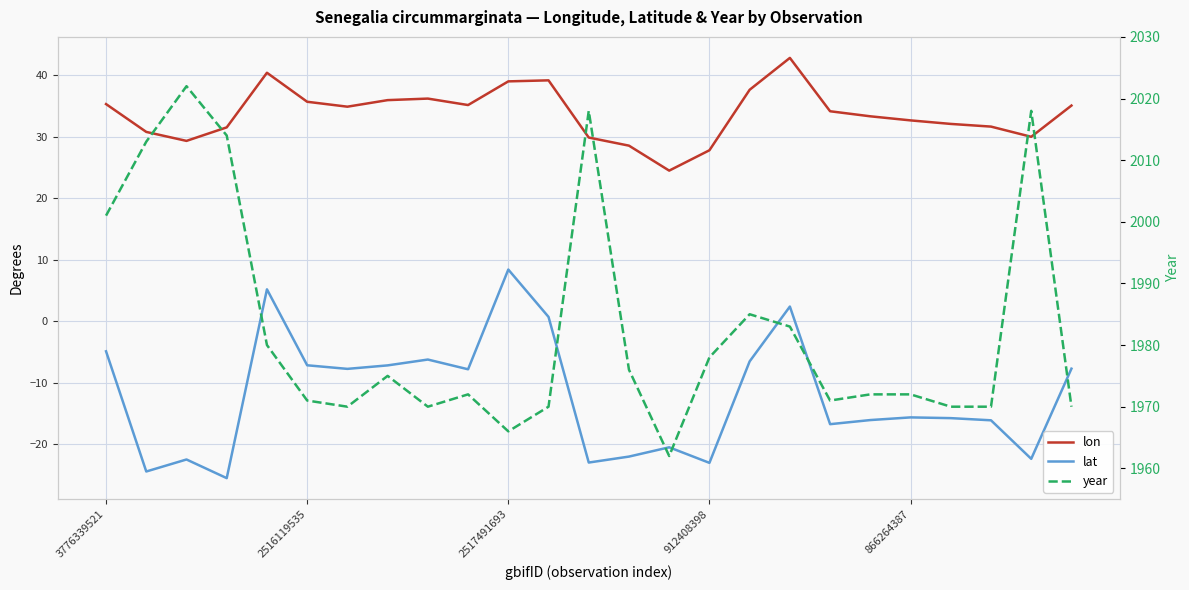

Reading right to left, extract all data points from this chart.

lon: 35.1	30.0	31.7	32.1	32.7	33.4	34.2	42.9	37.7	27.8	24.5	28.6	29.9	39.2	39.0	35.2	36.2	36.0	34.9	35.7	40.4	31.6	29.4	30.8	35.3
lat: -7.7	-22.3	-16.1	-15.7	-15.6	-16.0	-16.7	2.4	-6.5	-23.0	-20.5	-22.0	-22.9	0.7	8.4	-7.8	-6.2	-7.2	-7.7	-7.1	5.2	-25.5	-22.5	-24.4	-4.9
year: 1970.0	2018.0	1970.0	1970.0	1972.0	1972.0	1971.0	1983.0	1985.0	1978.0	1962.0	1976.0	2018.0	1970.0	1966.0	1972.0	1970.0	1975.0	1970.0	1971.0	1980.0	2014.0	2022.0	2013.0	2001.0